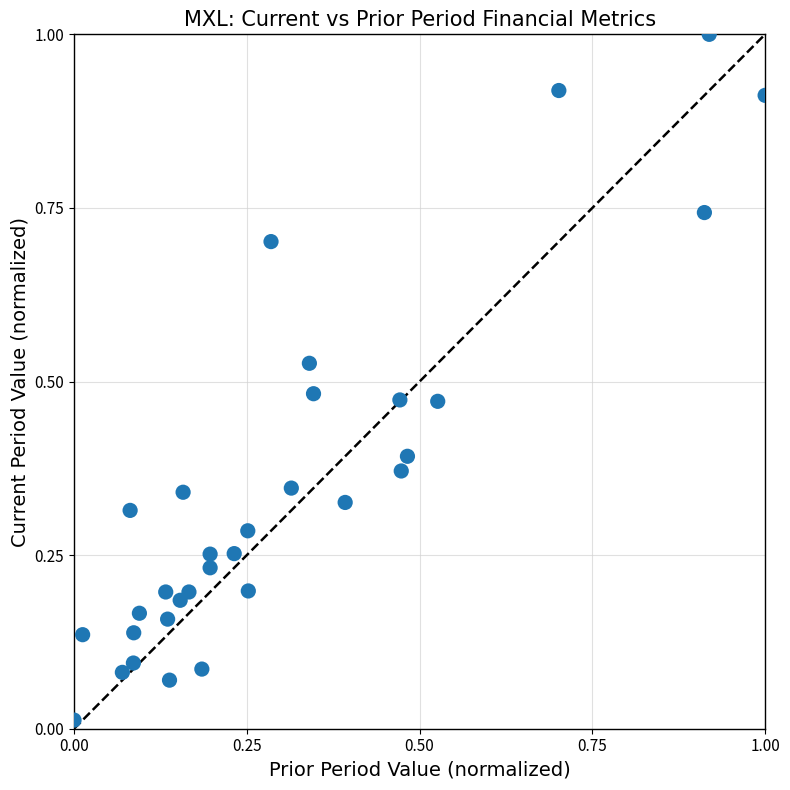

What is the range of X values (max minus min)?

1.0